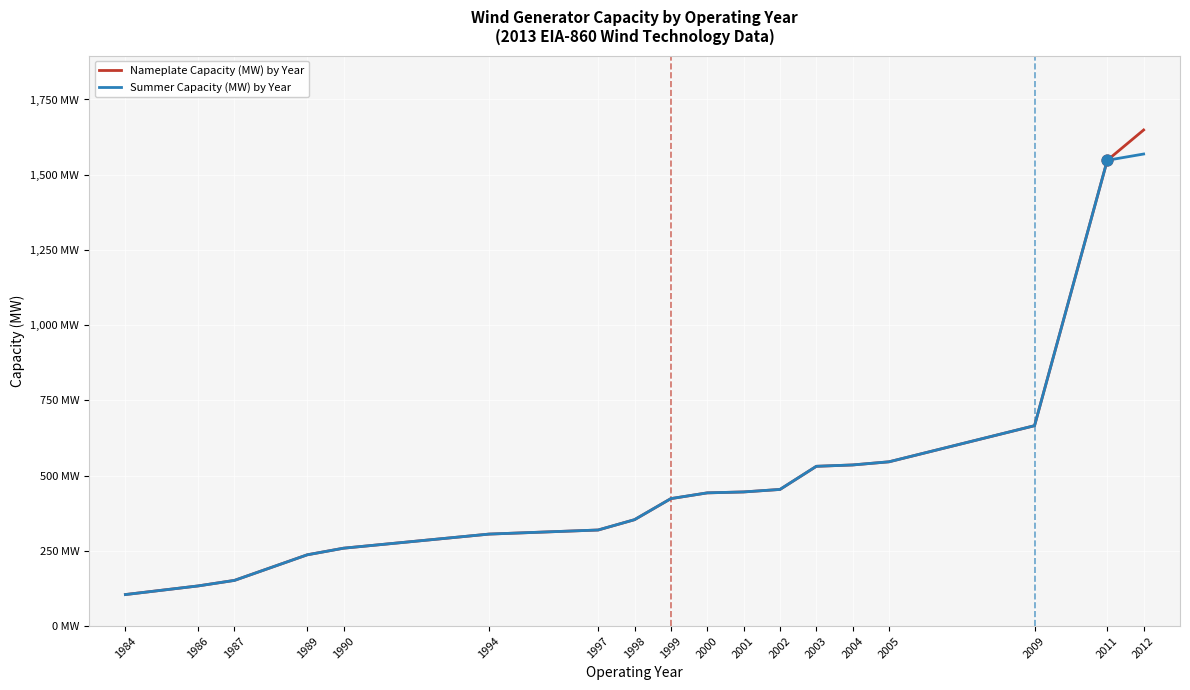

At how many categories does at least one series exceed 1188?

2